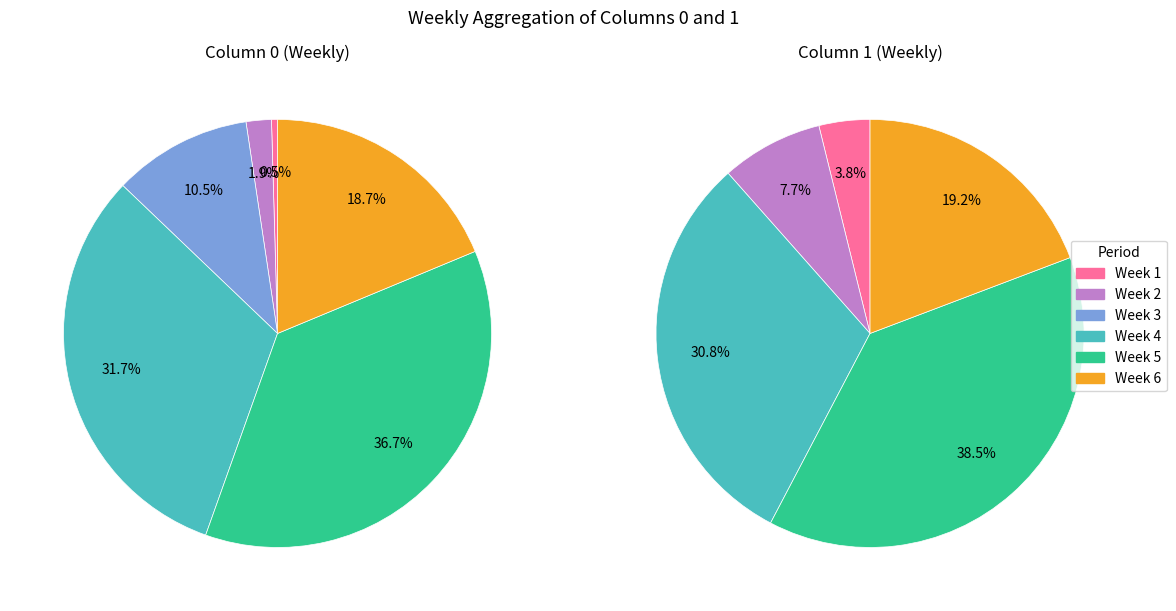

Is there any slice that represents more than half of the pie?

No